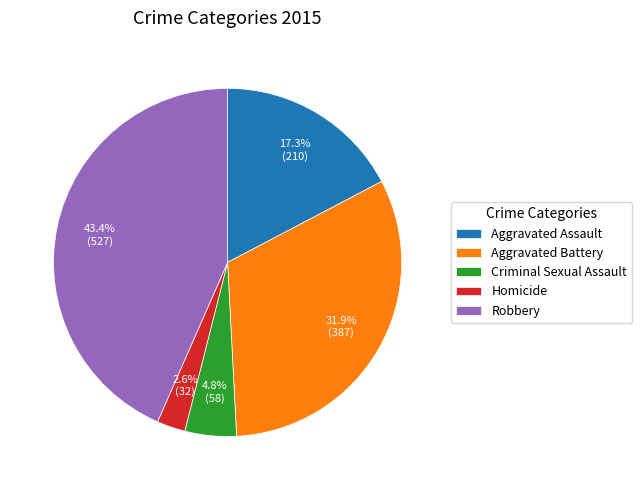

What is the smallest slice in the pie chart?

Homicide